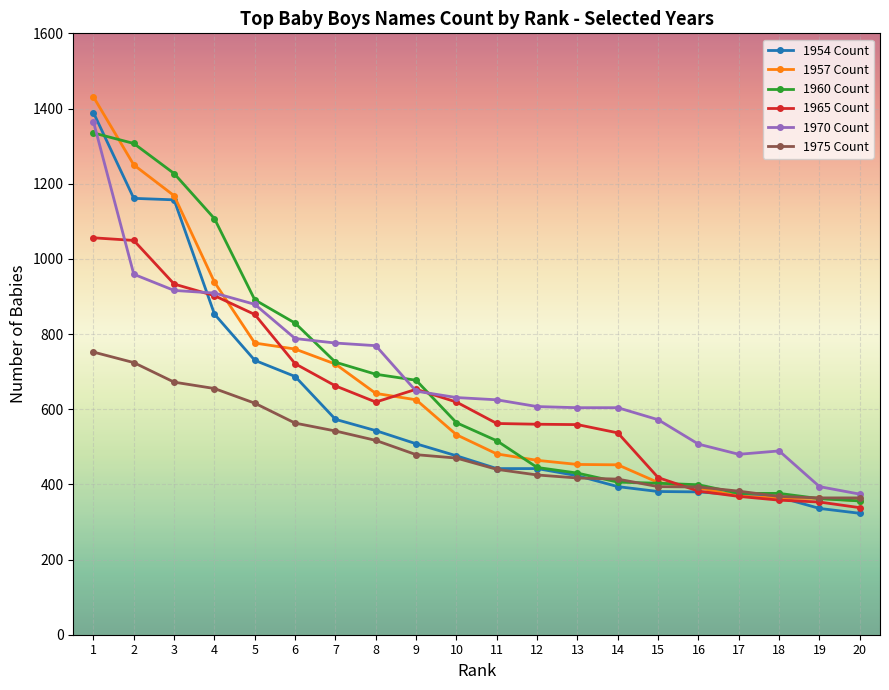

What is the highest value of the 1960 Count series?

1335